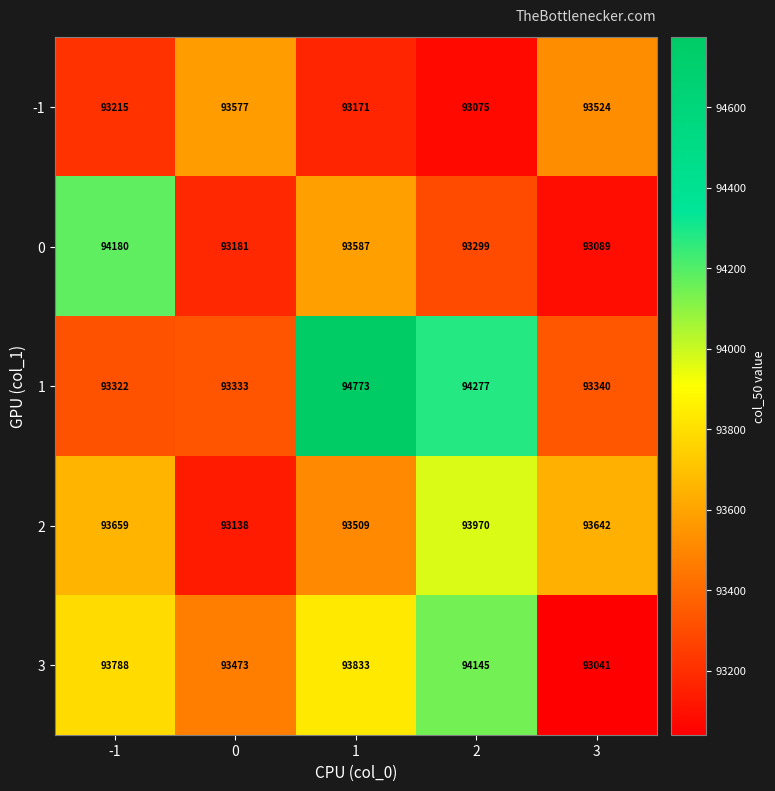

At -1, list the series in order from largest to smallest.

0, 3, 2, 1, -1